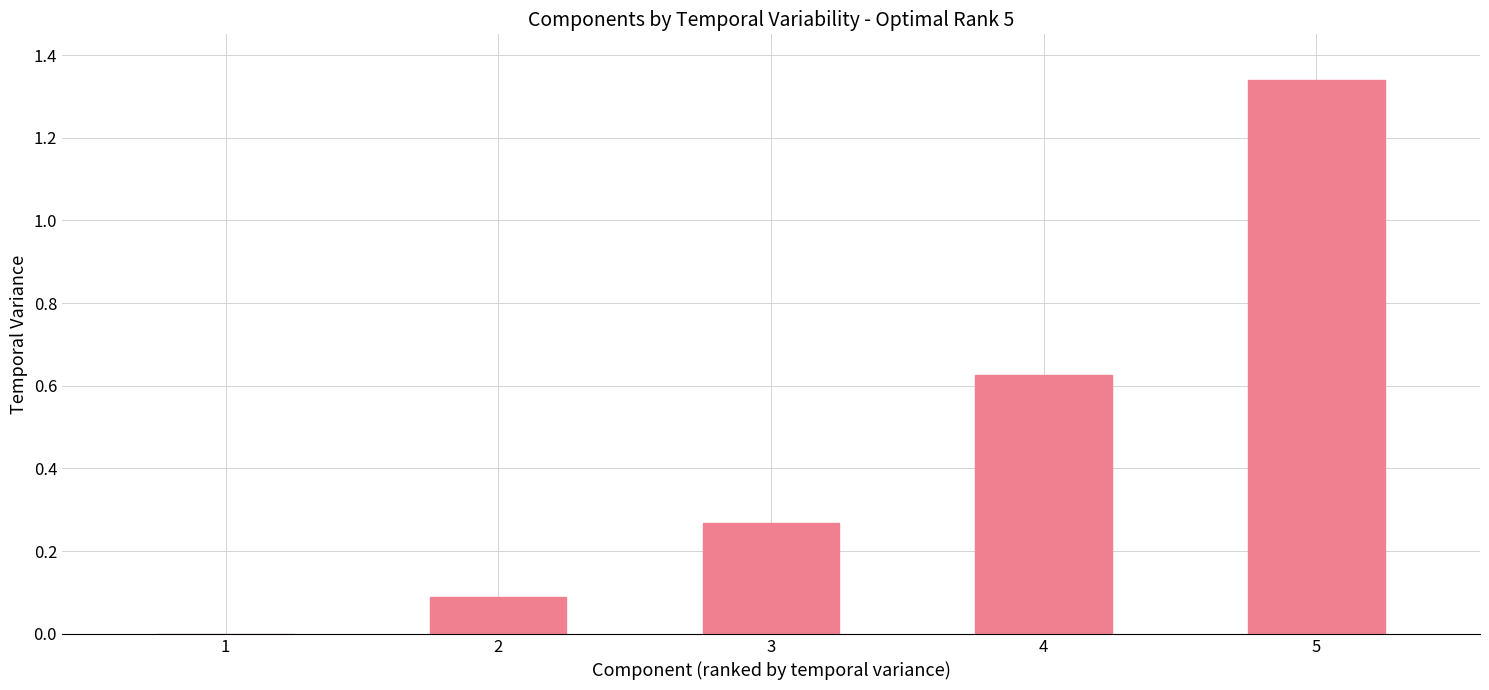

Which label corresponds to the largest value in the chart?

5